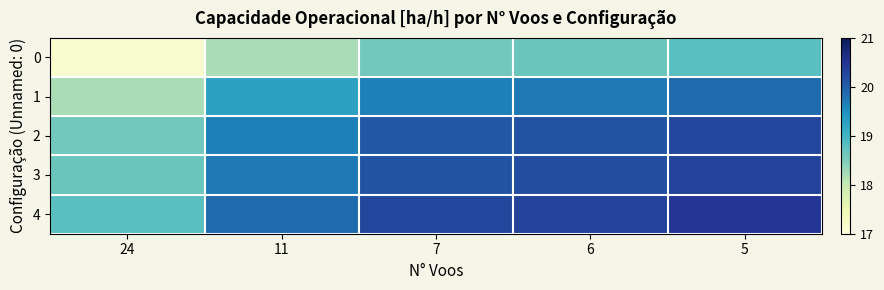

Reading right to left, what are all the values shown in this chart?

0: 5=18.8	6=18.7	7=18.6	11=18.2	24=17.1
1: 5=19.9	6=19.7	7=19.7	11=19.3	24=18.2
2: 5=20.3	6=20.1	7=20.1	11=19.7	24=18.6
3: 5=20.3	6=20.2	7=20.1	11=19.7	24=18.7
4: 5=20.5	6=20.3	7=20.3	11=19.9	24=18.8